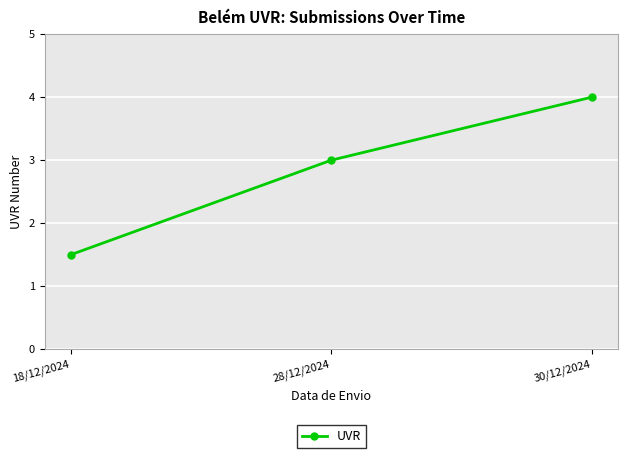

Read the value at 30/12/2024.

4.0